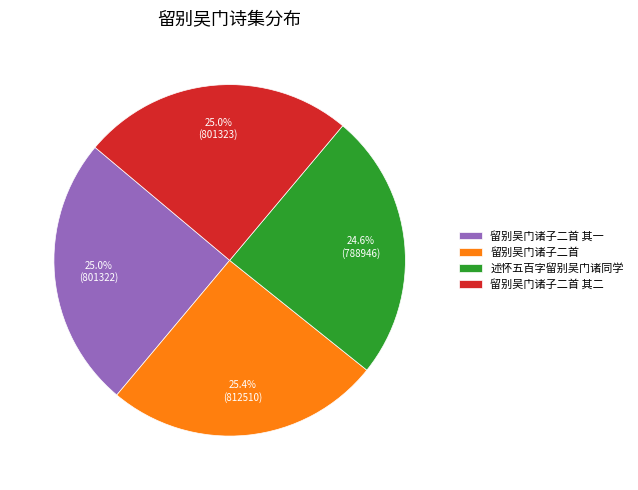

Does 留别吴门诸子二首 其一 represent more than half of the total?

No